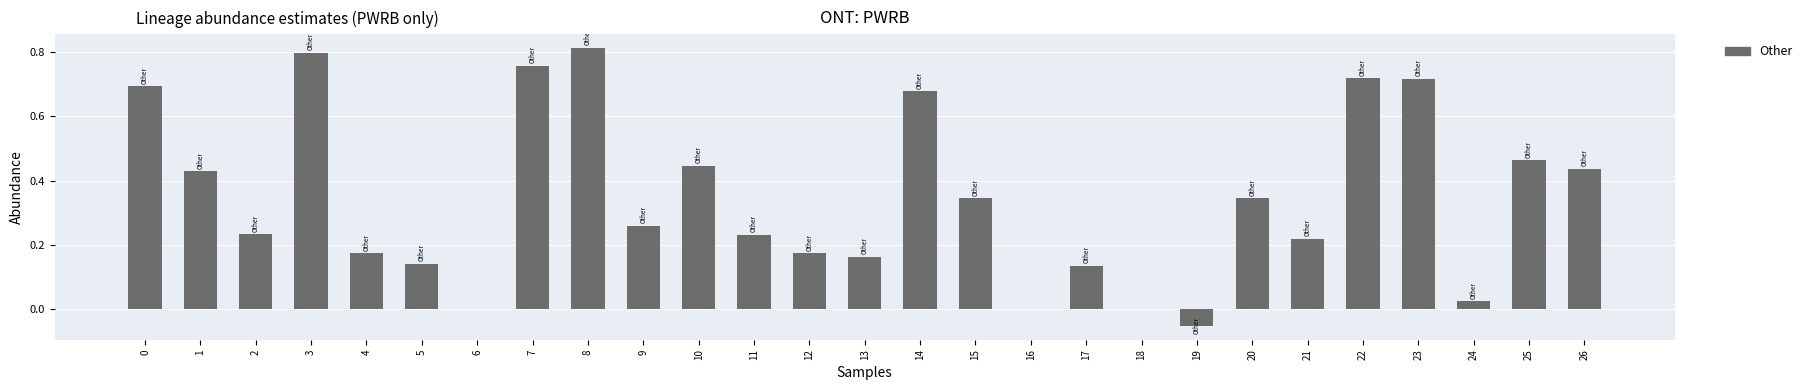

The value at 8 is 0.8. True or false?

True